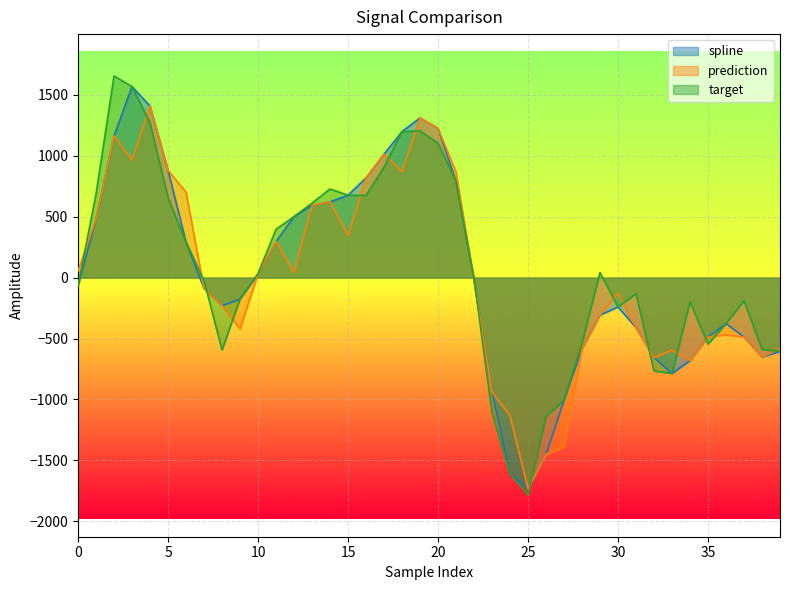

True or false: prediction has a value of -139.4 at 29.

False